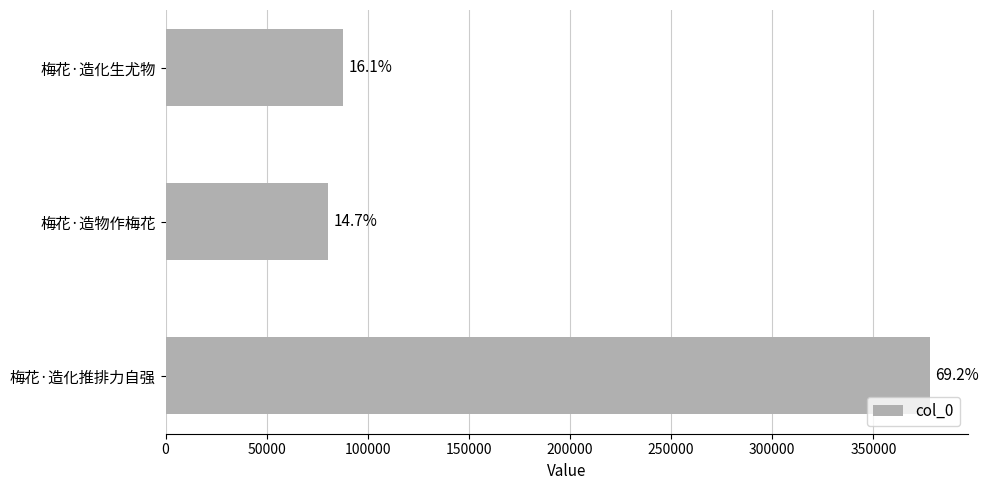

What is the greatest value displayed?

377808